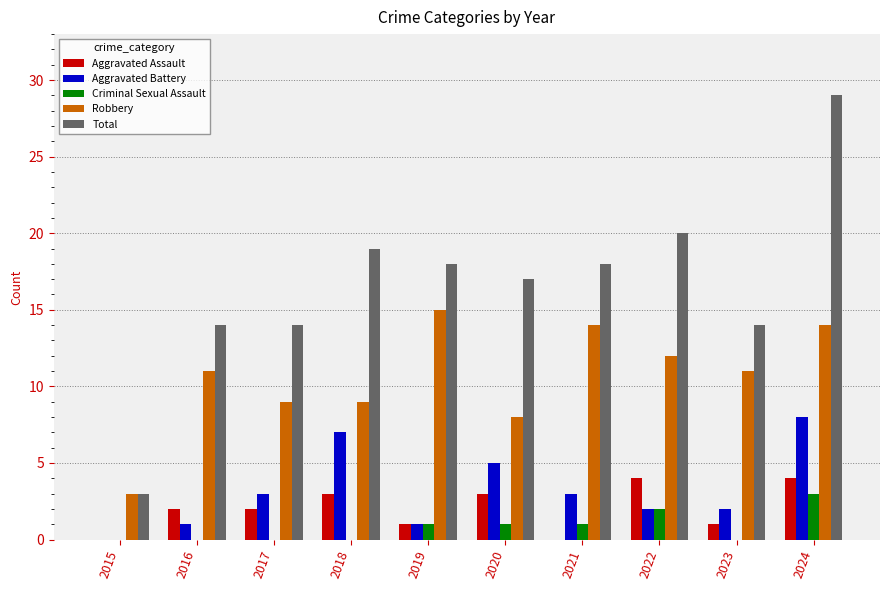

Does the chart contain stacked bars?

No